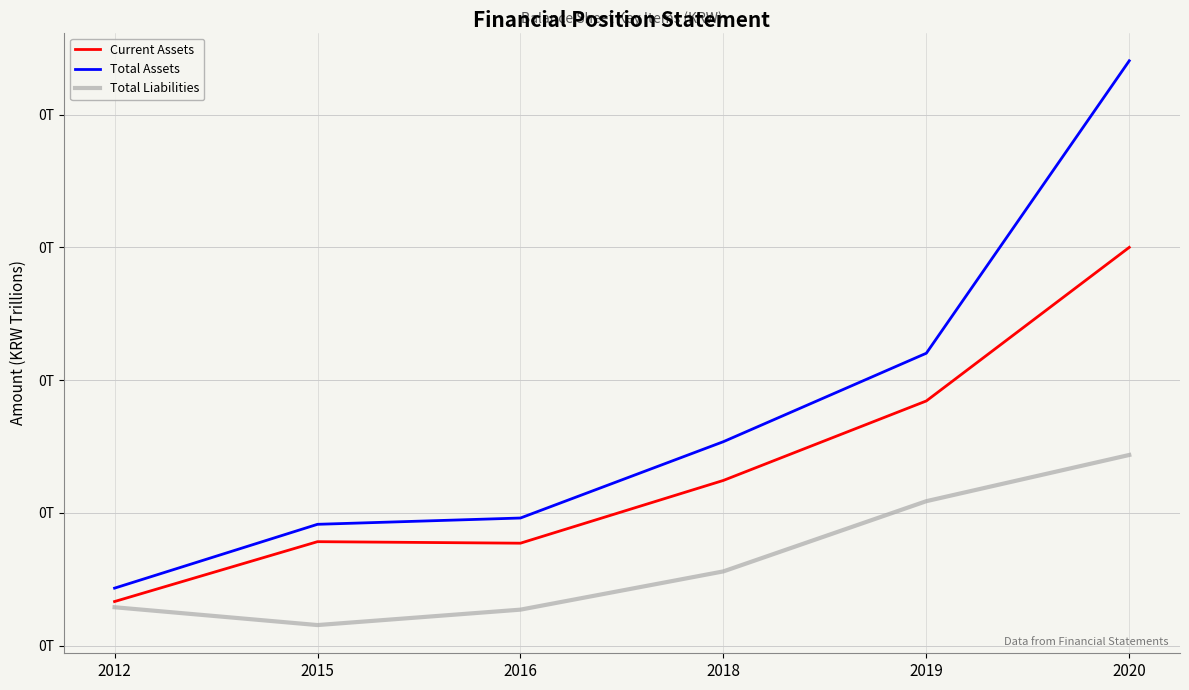

What is the sum of all Total Liabilities values?

0.2